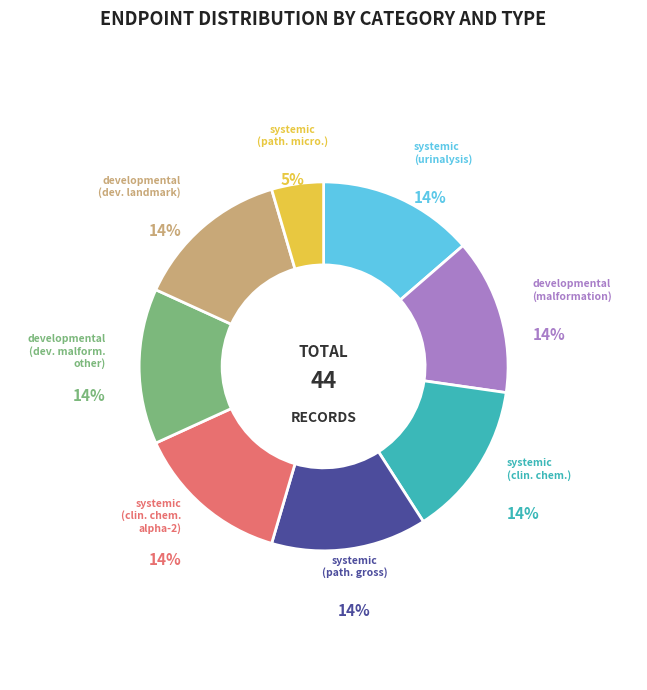

To the nearest percent, what is the average slice percentage?

12%